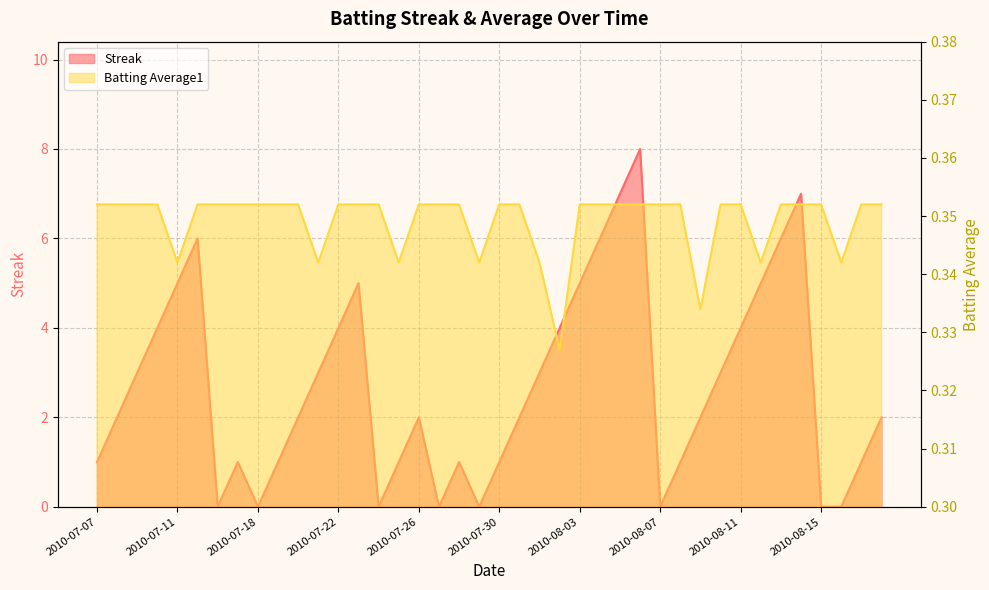

True or false: Streak and Batting Average1 cross at least once.

True